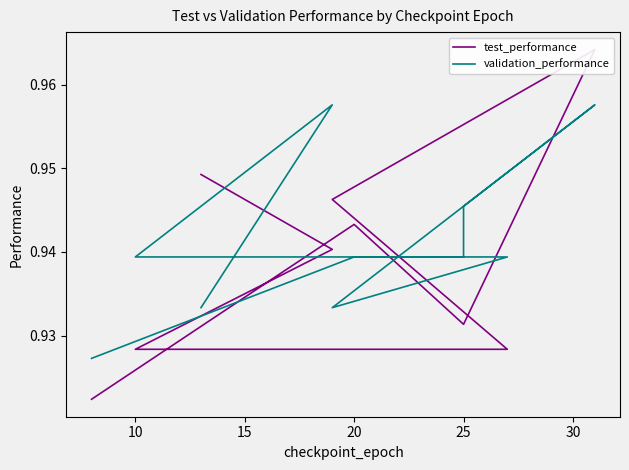

How many times do validation_performance and test_performance cross each other?

5